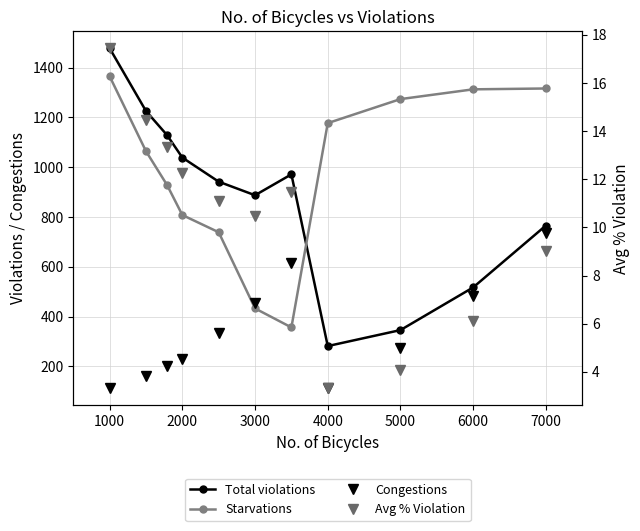

True or false: Total violations and Avg % Violation intersect in this chart.

False